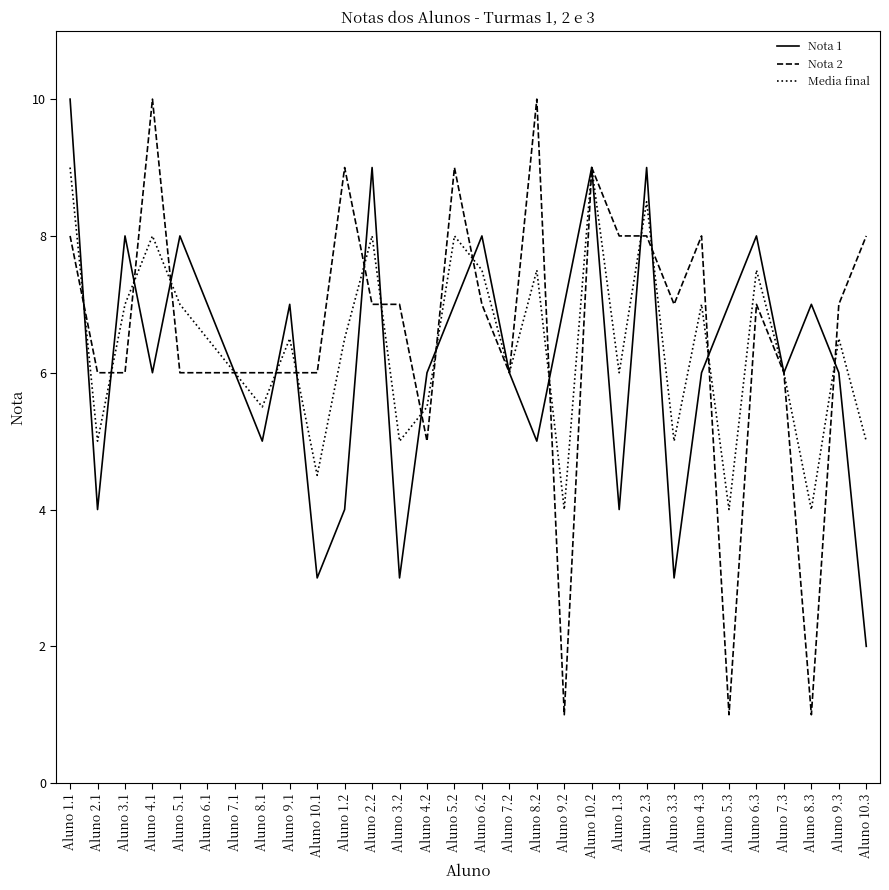

At which label does Nota 1 reach its minimum?

Aluno 10.3